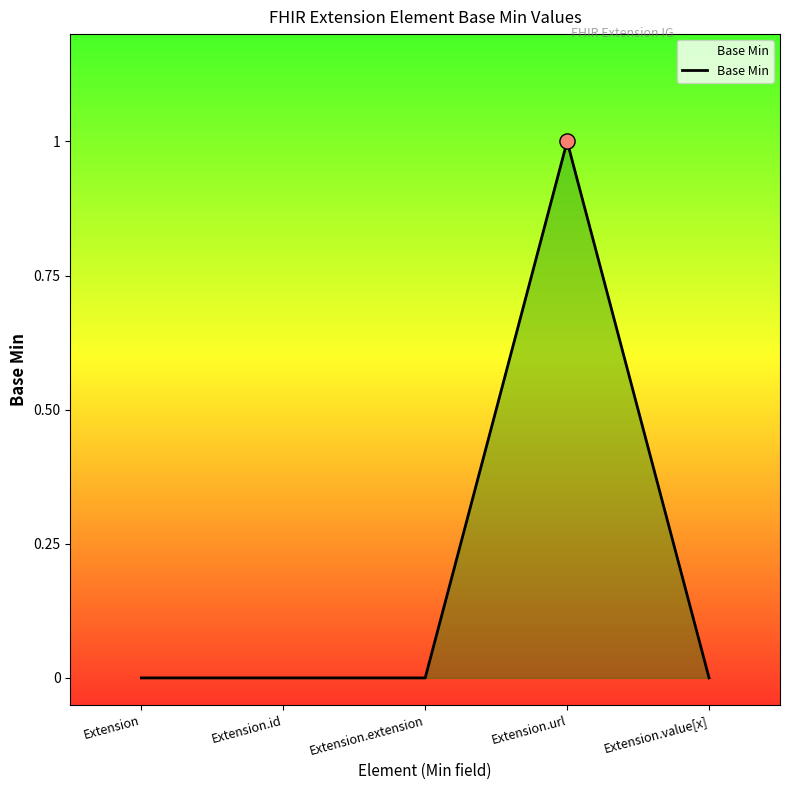

What is the change in value from Extension to Extension.url?

+1